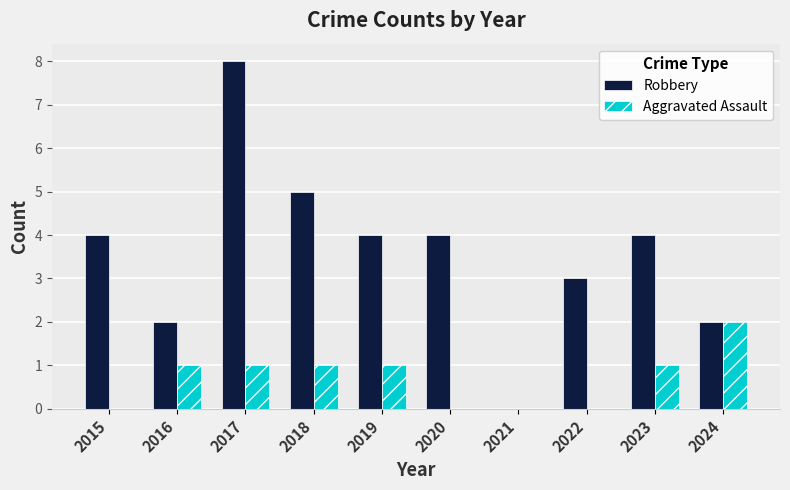

What are all the series names shown in the legend?

Robbery, Aggravated Assault